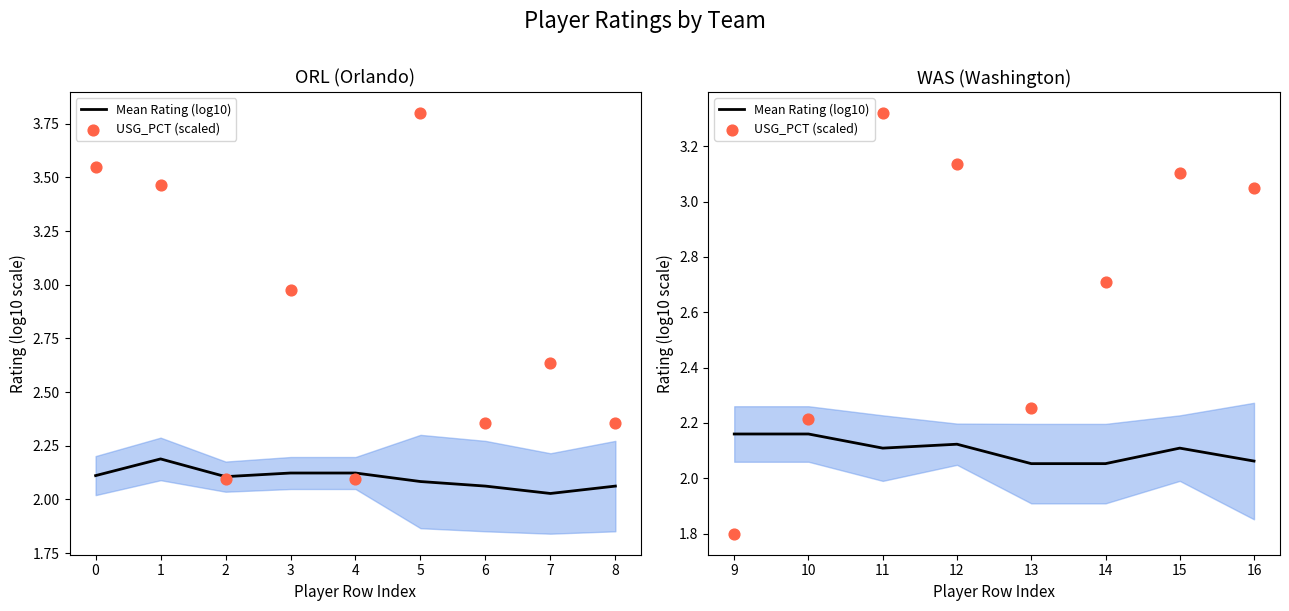

Which series has the largest total across all categories?

USG_PCT (scaled)